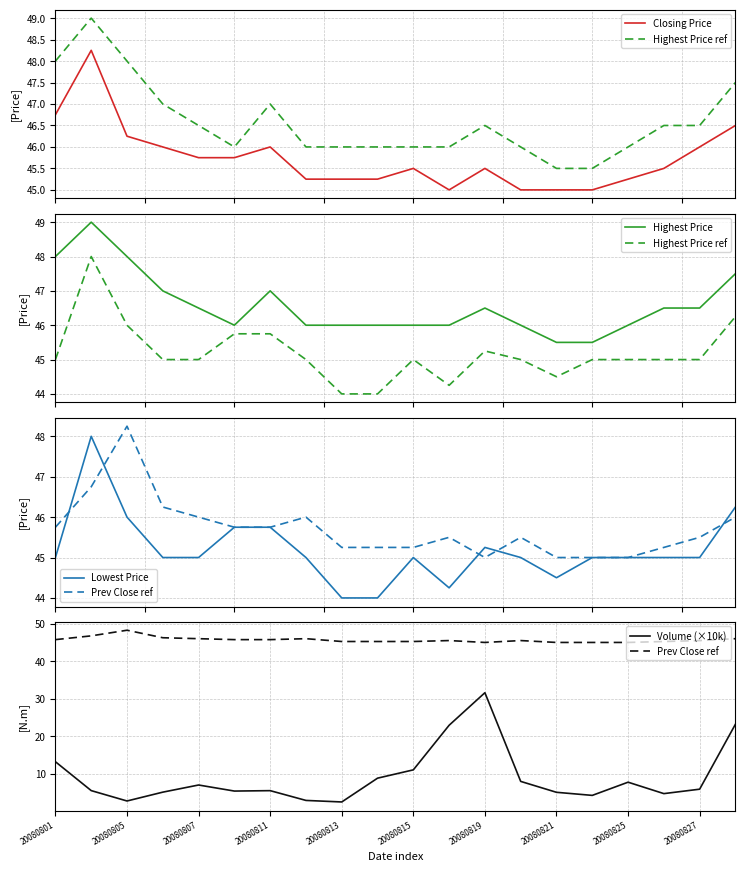

Which series has the largest range (max minus min)?

Volume (×10k)